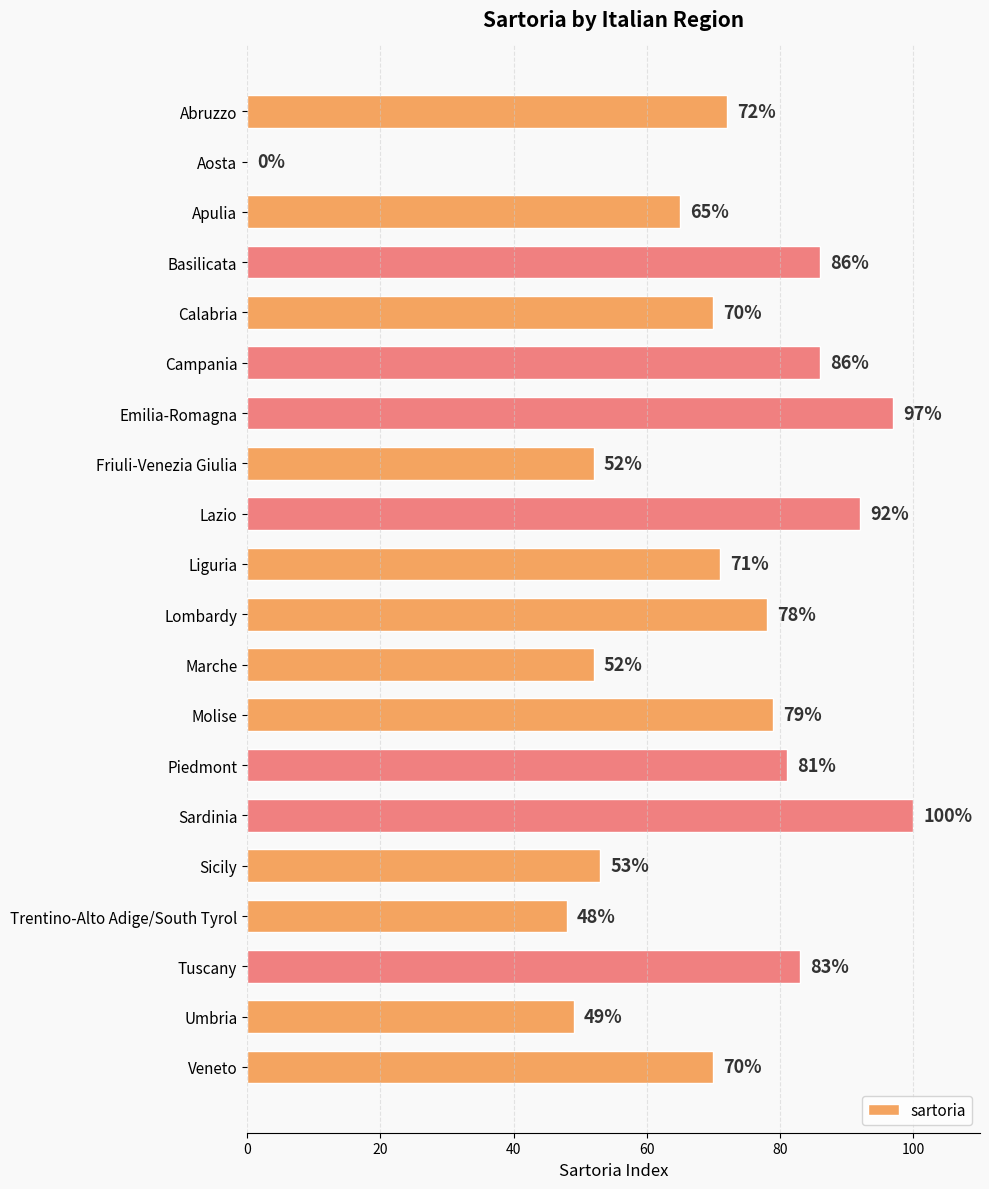

True or false: the data shows 79 at Molise.

True